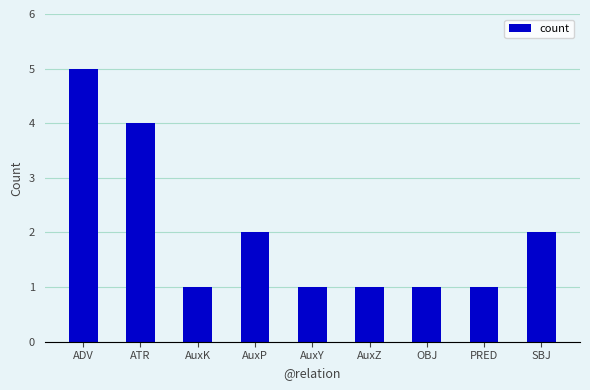

How many bars are there in total?

9